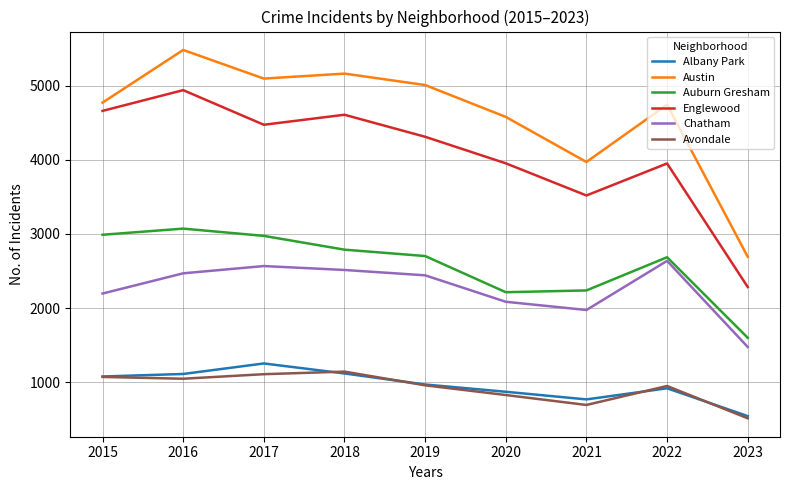

Is it true that Albany Park equals 1076 at 2015?

True